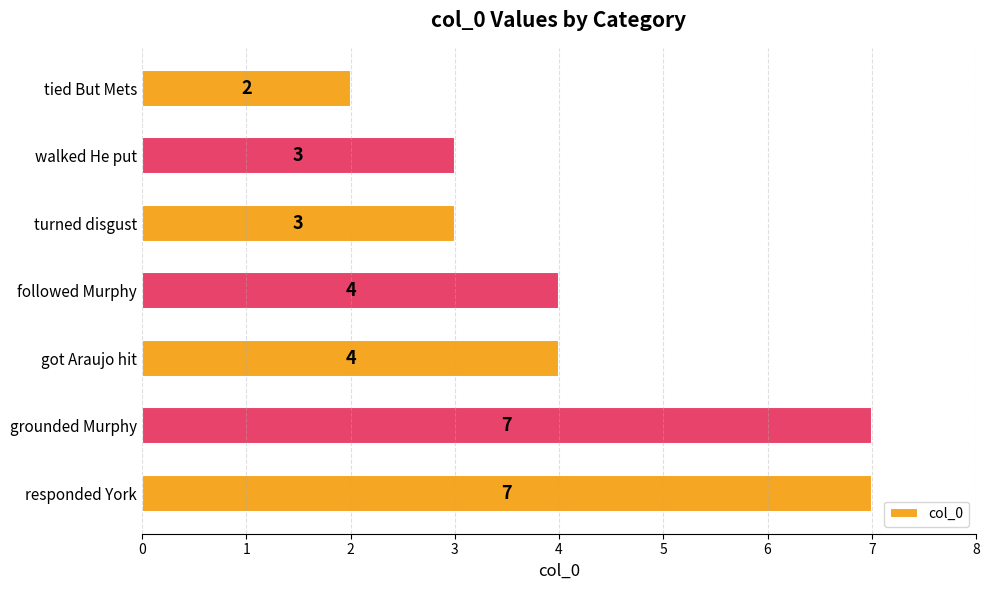

True or false: the data shows 2 at followed Murphy.

False